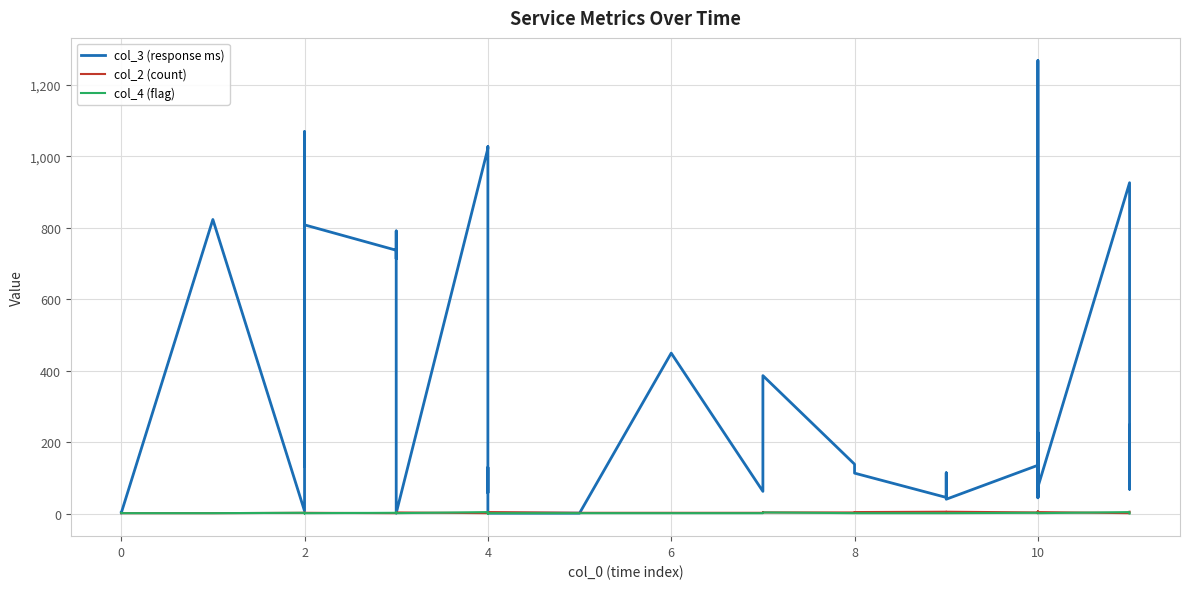

True or false: col_4 (flag) and col_2 (count) intersect in this chart.

True